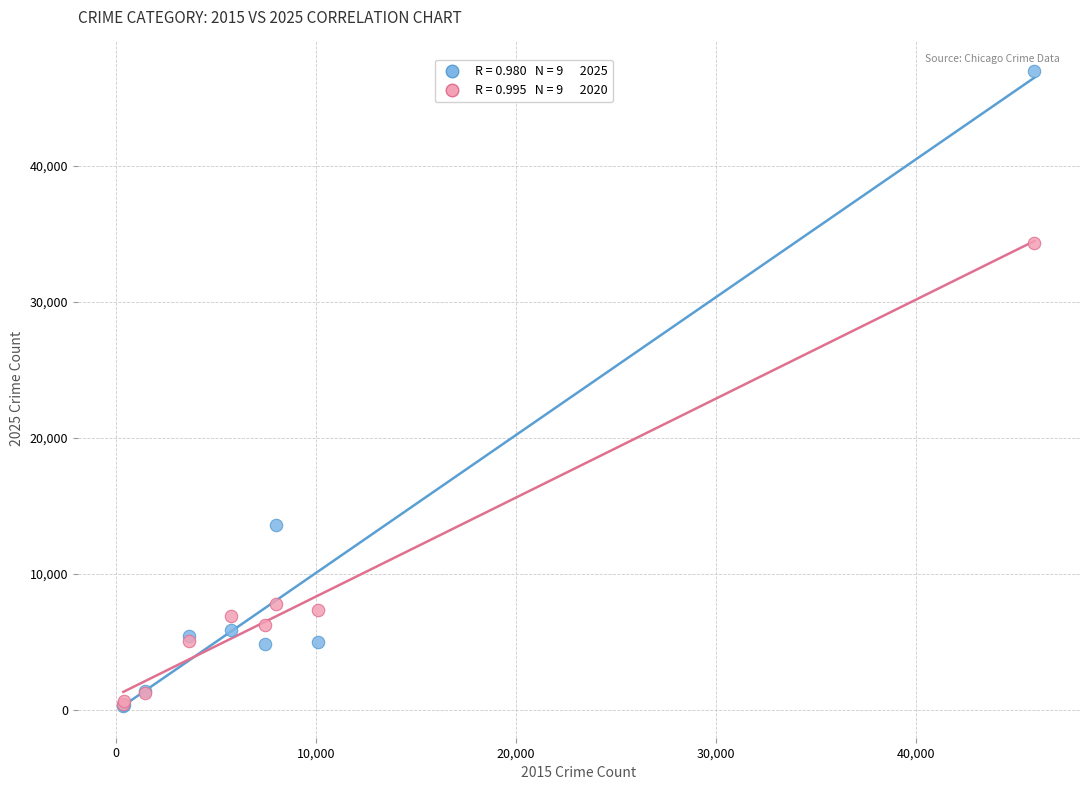

Across all series, what Y value is closest to 23630?

13592